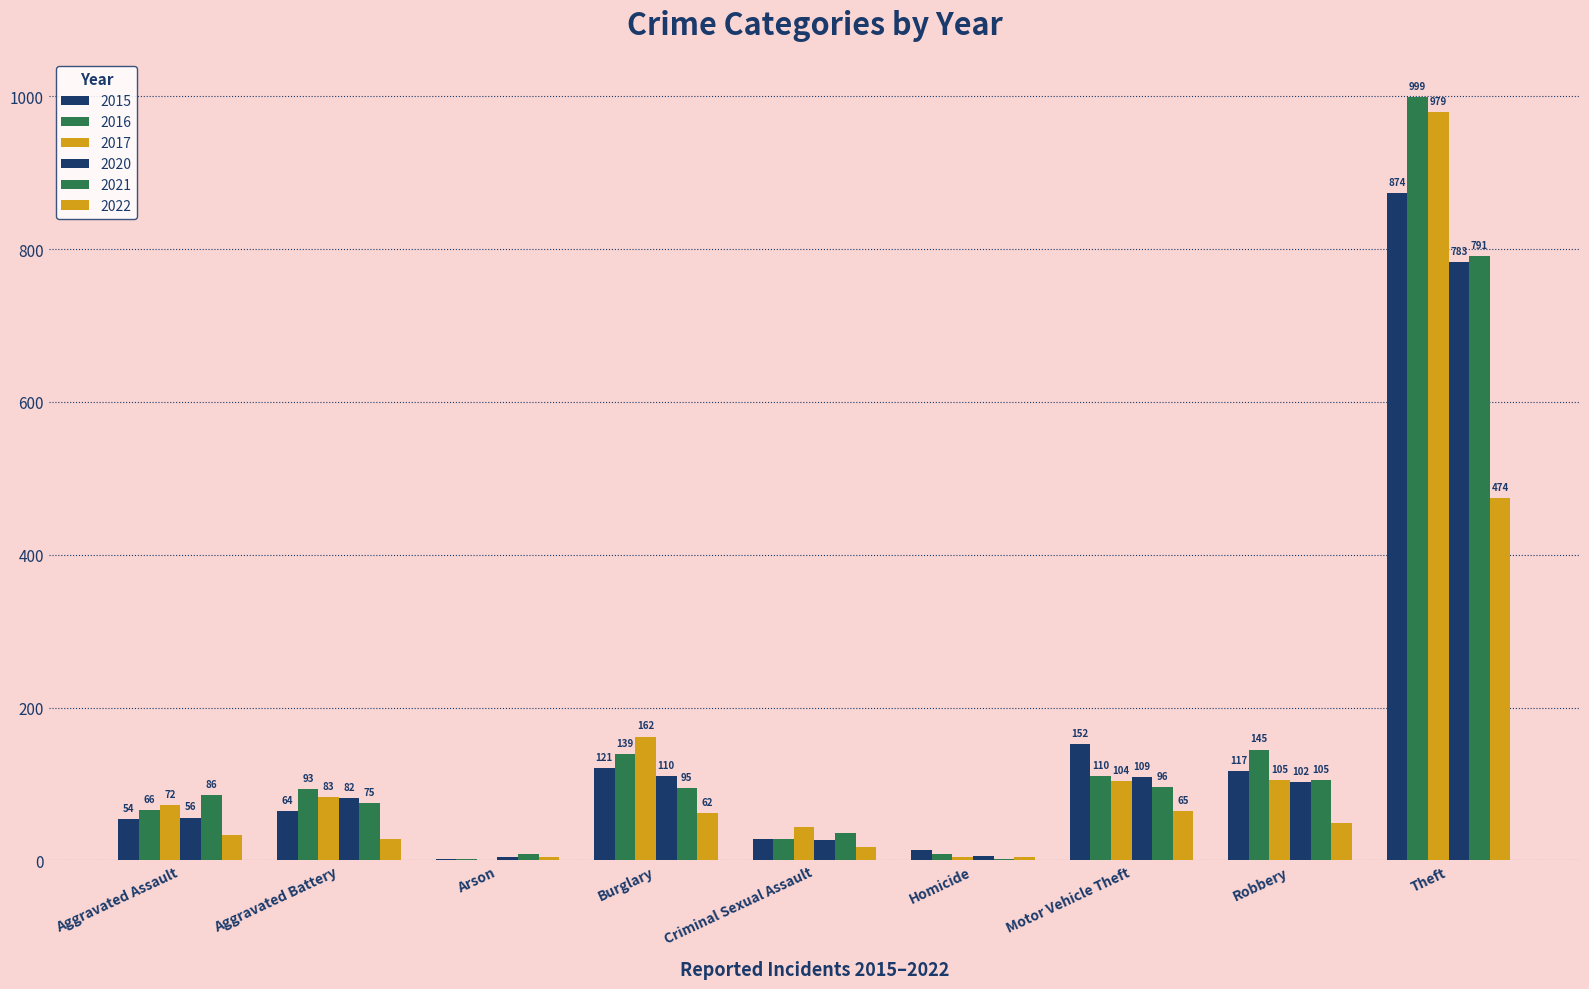

Between Criminal Sexual Assault and Motor Vehicle Theft, which is larger?

Motor Vehicle Theft